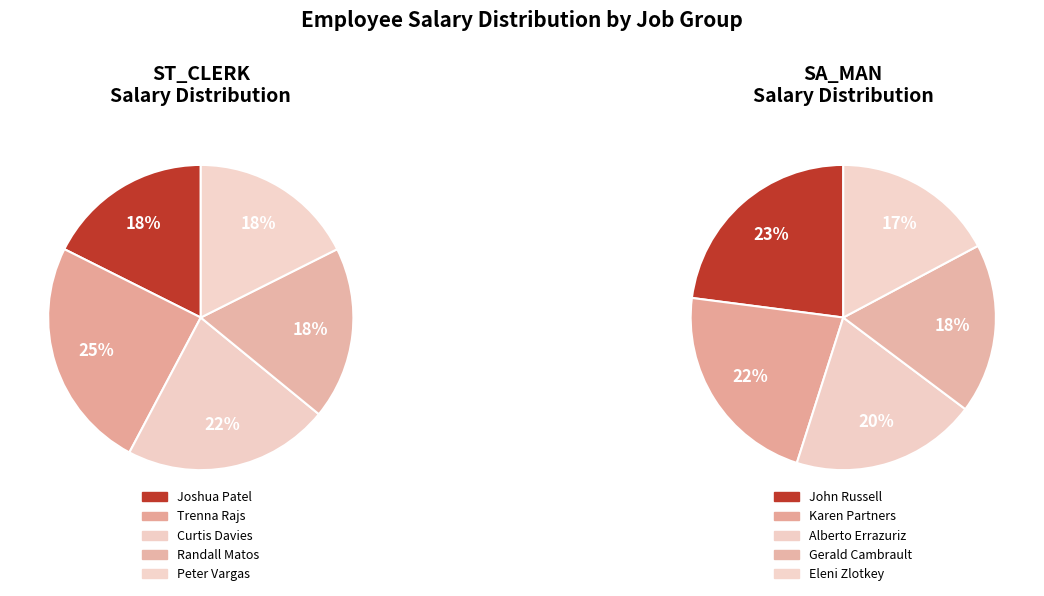

True or false: 3 accounts for 18% of the total.

True